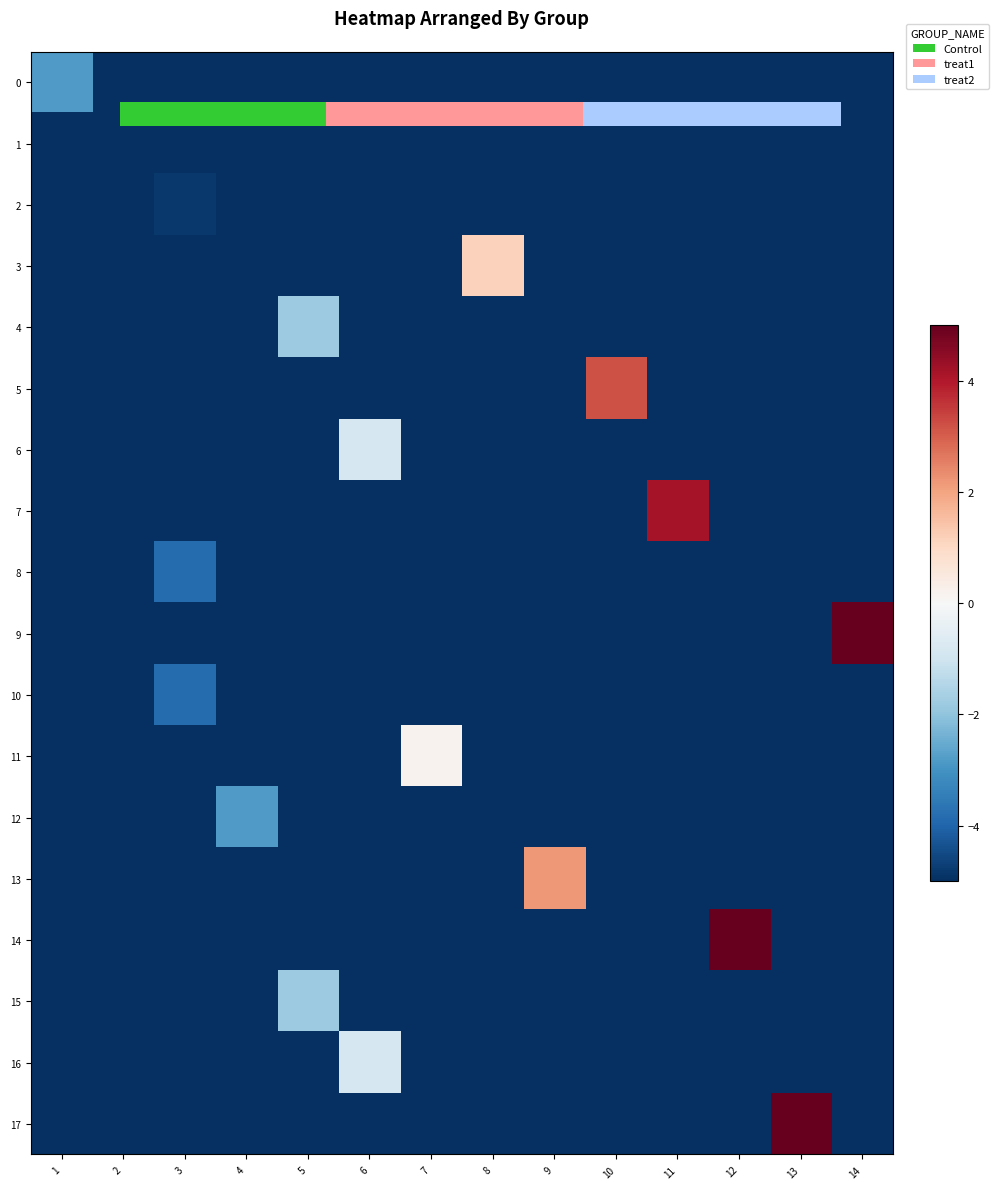

Is the value of 15 at 5 greater than the value of 10 at 9?

Yes